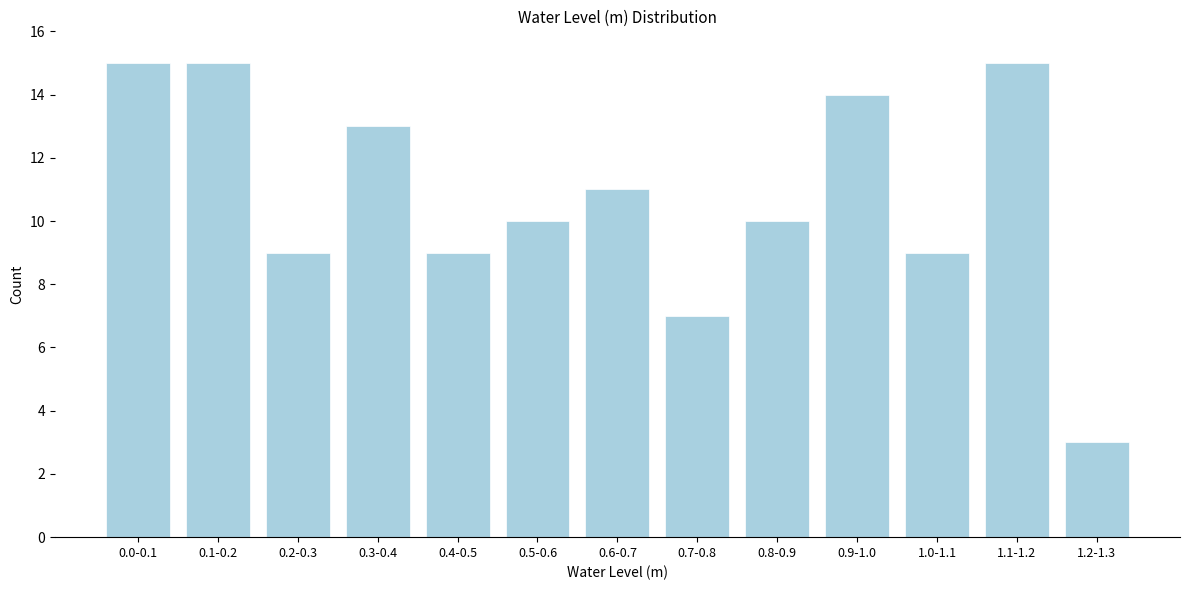

Reading left to right, extract all data points from this chart.

15	15	9	13	9	10	11	7	10	14	9	15	3